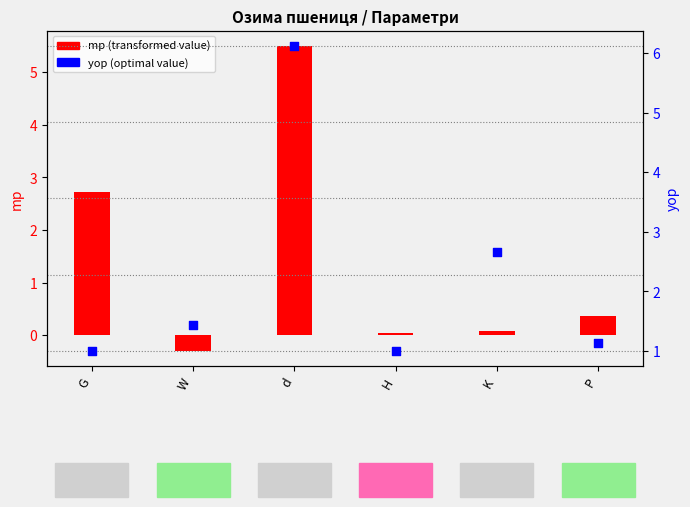

Is the value of yop at K greater than the value of mp at W?

Yes